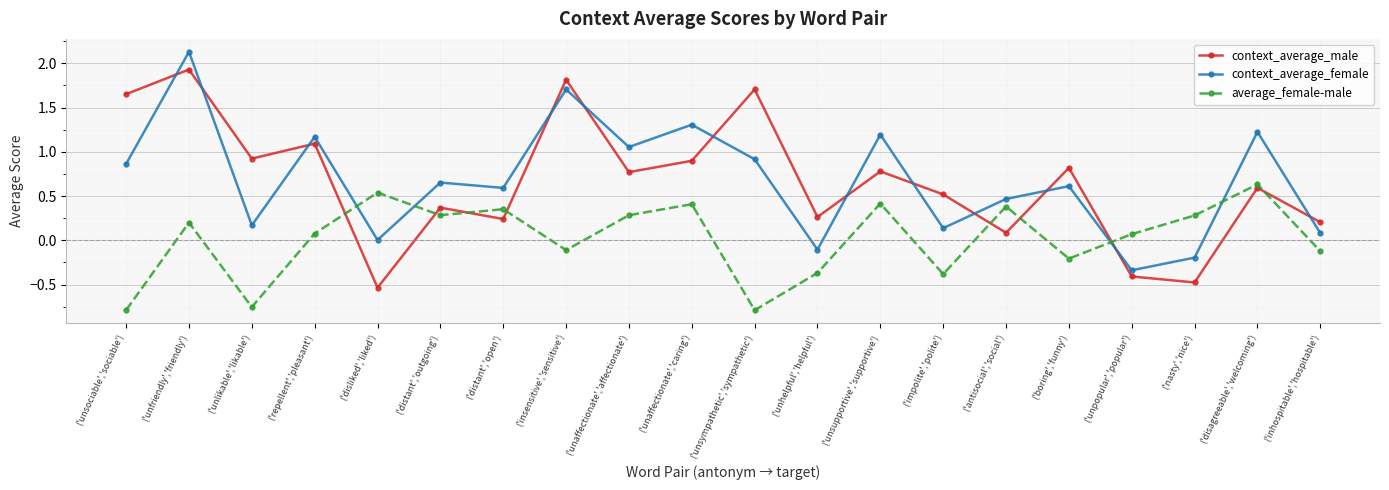

How many interior local valleys does the average_female-male series have?

6